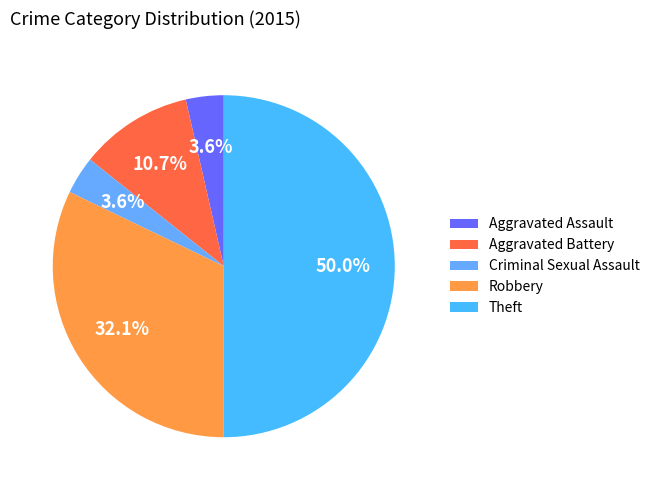

Which category has the smallest portion of the pie?

Aggravated Assault